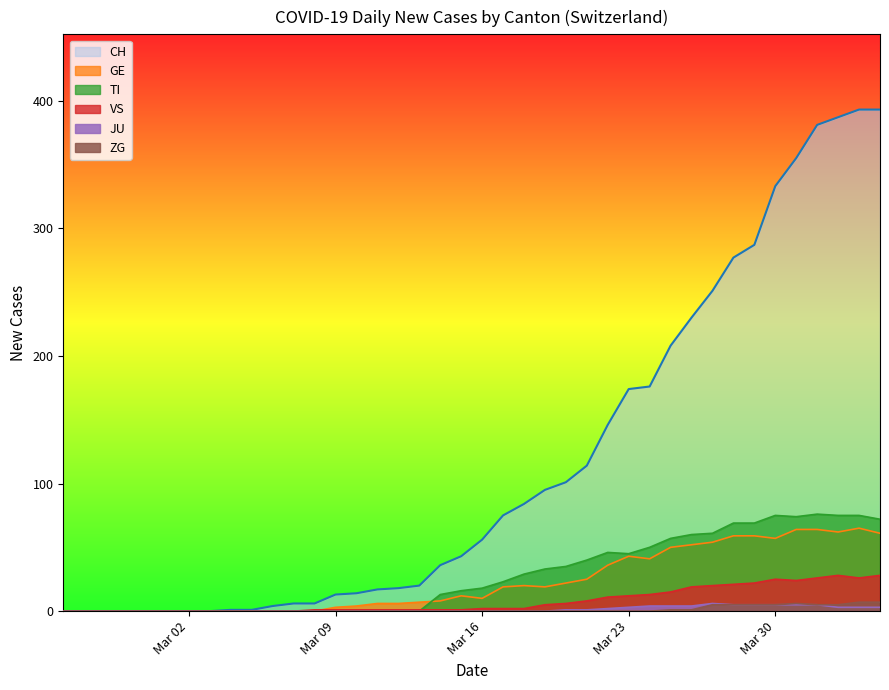

What is the maximum value shown in the chart?

393